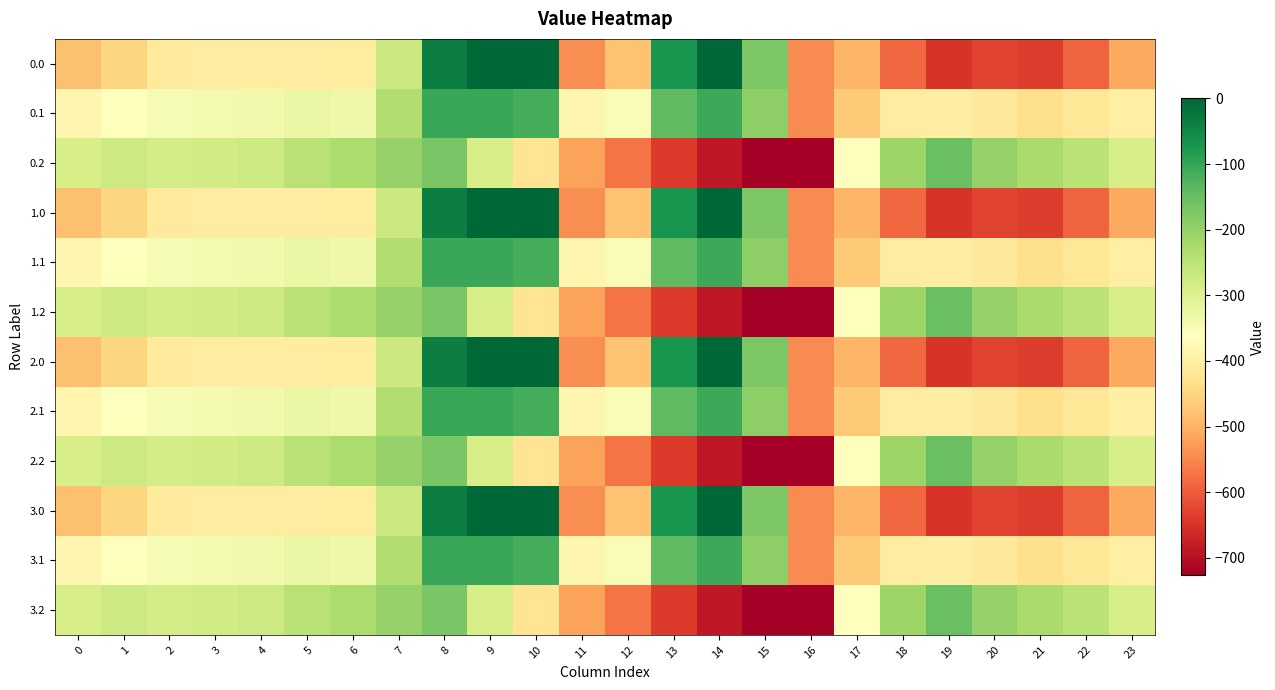

Reading left to right, list all the values displayed in this chart.

0.0: 0=-482.0	1=-449.5	2=-410.3	3=-404.4	4=-404.9	5=-403.8	6=-408.0	7=-270.7	8=-35.0	9=0.0	10=0.0	11=-544.3	12=-477.2	13=-70.2	14=-0.3	15=-172.8	16=-545.4	17=-494.8	18=-586.7	19=-649.2	20=-629.9	21=-638.4	22=-592.3	23=-511.3
0.1: 0=-384.6	1=-361.1	2=-347.9	3=-342.7	4=-339.6	5=-325.7	6=-332.2	7=-234.9	8=-102.3	9=-104.8	10=-114.0	11=-384.7	12=-350.8	13=-141.2	14=-105.5	15=-190.4	16=-547.3	17=-466.6	18=-405.4	19=-400.2	20=-414.5	21=-432.4	22=-419.9	23=-399.4
0.2: 0=-287.1	1=-272.7	2=-285.5	3=-281.0	4=-274.4	5=-245.0	6=-228.8	7=-199.0	8=-169.5	9=-288.5	10=-423.5	11=-520.6	12=-571.2	13=-640.4	14=-687.4	15=-725.8	16=-726.6	17=-362.4	18=-210.0	19=-151.0	20=-199.2	21=-226.4	22=-247.4	23=-287.5
1.0: 0=-482.0	1=-449.5	2=-410.3	3=-404.4	4=-404.9	5=-403.8	6=-408.0	7=-270.7	8=-35.0	9=0.0	10=0.0	11=-544.3	12=-477.2	13=-70.2	14=-0.3	15=-172.8	16=-545.4	17=-494.8	18=-586.7	19=-649.2	20=-629.9	21=-638.4	22=-592.3	23=-511.3
1.1: 0=-384.6	1=-361.1	2=-347.9	3=-342.7	4=-339.6	5=-325.7	6=-332.2	7=-234.9	8=-102.3	9=-104.8	10=-114.0	11=-384.7	12=-350.8	13=-141.2	14=-105.5	15=-190.4	16=-547.3	17=-466.6	18=-405.4	19=-400.2	20=-414.5	21=-432.4	22=-419.9	23=-399.4
1.2: 0=-287.1	1=-272.7	2=-285.5	3=-281.0	4=-274.4	5=-245.0	6=-228.8	7=-199.0	8=-169.5	9=-288.5	10=-423.5	11=-520.6	12=-571.2	13=-640.4	14=-687.4	15=-725.8	16=-726.6	17=-362.4	18=-210.0	19=-151.0	20=-199.2	21=-226.4	22=-247.4	23=-287.5
2.0: 0=-482.0	1=-449.5	2=-410.3	3=-404.4	4=-404.9	5=-403.8	6=-408.0	7=-270.7	8=-35.0	9=0.0	10=0.0	11=-544.3	12=-477.2	13=-70.2	14=-0.3	15=-172.8	16=-545.4	17=-494.8	18=-586.7	19=-649.2	20=-629.9	21=-638.4	22=-592.3	23=-511.3
2.1: 0=-384.6	1=-361.1	2=-347.9	3=-342.7	4=-339.6	5=-325.7	6=-332.2	7=-234.9	8=-102.3	9=-104.8	10=-114.0	11=-384.7	12=-350.8	13=-141.2	14=-105.5	15=-190.4	16=-547.3	17=-466.6	18=-405.4	19=-400.2	20=-414.5	21=-432.4	22=-419.9	23=-399.4
2.2: 0=-287.1	1=-272.7	2=-285.5	3=-281.0	4=-274.4	5=-245.0	6=-228.8	7=-199.0	8=-169.5	9=-288.5	10=-423.5	11=-520.6	12=-571.2	13=-640.4	14=-687.4	15=-725.8	16=-726.6	17=-362.4	18=-210.0	19=-151.0	20=-199.2	21=-226.4	22=-247.4	23=-287.5
3.0: 0=-482.0	1=-449.5	2=-410.3	3=-404.4	4=-404.9	5=-403.8	6=-408.0	7=-270.7	8=-35.0	9=0.0	10=0.0	11=-544.3	12=-477.2	13=-70.2	14=-0.3	15=-172.8	16=-545.4	17=-494.8	18=-586.7	19=-649.2	20=-629.9	21=-638.4	22=-592.3	23=-511.3
3.1: 0=-384.6	1=-361.1	2=-347.9	3=-342.7	4=-339.6	5=-325.7	6=-332.2	7=-234.9	8=-102.3	9=-104.8	10=-114.0	11=-384.7	12=-350.8	13=-141.2	14=-105.5	15=-190.4	16=-547.3	17=-466.6	18=-405.4	19=-400.2	20=-414.5	21=-432.4	22=-419.9	23=-399.4
3.2: 0=-287.1	1=-272.7	2=-285.5	3=-281.0	4=-274.4	5=-245.0	6=-228.8	7=-199.0	8=-169.5	9=-288.5	10=-423.5	11=-520.6	12=-571.2	13=-640.4	14=-687.4	15=-725.8	16=-726.6	17=-362.4	18=-210.0	19=-151.0	20=-199.2	21=-226.4	22=-247.4	23=-287.5